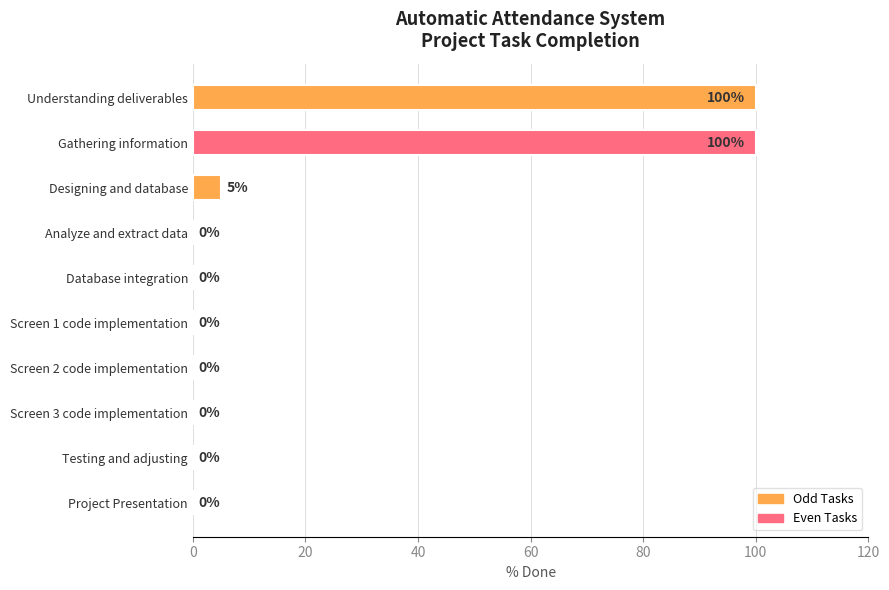

Reading bottom to top, transcribe all the data shown in this chart.

Project Presentation=0	Testing and adjusting=0	Screen 3 code implementation=0	Screen 2 code implementation=0	Screen 1 code implementation=0	Database integration=0	Analyze and extract data=0	Designing and database=5	Gathering information=100	Understanding deliverables=100